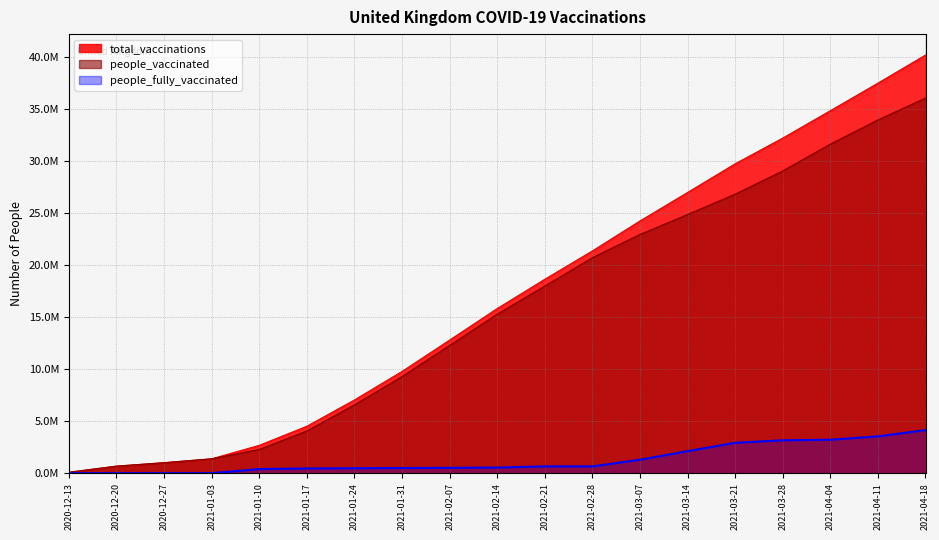

What are all the series names shown in the legend?

total_vaccinations, people_vaccinated, people_fully_vaccinated